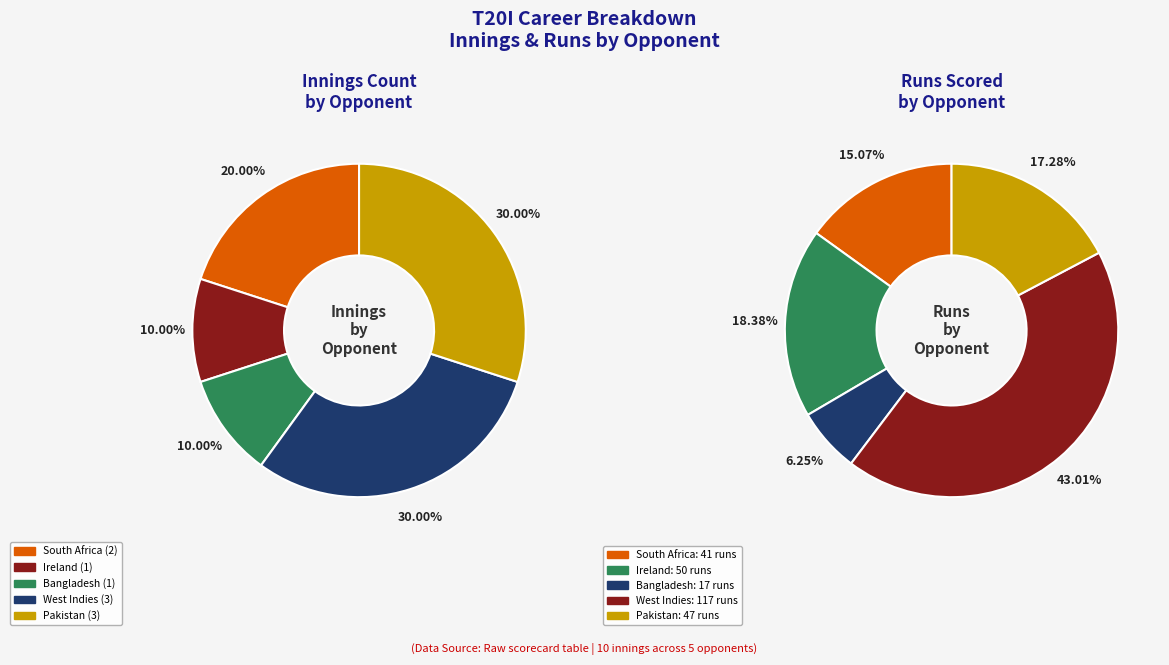

What percentage is the Pakistan slice, to the nearest percent?

30%